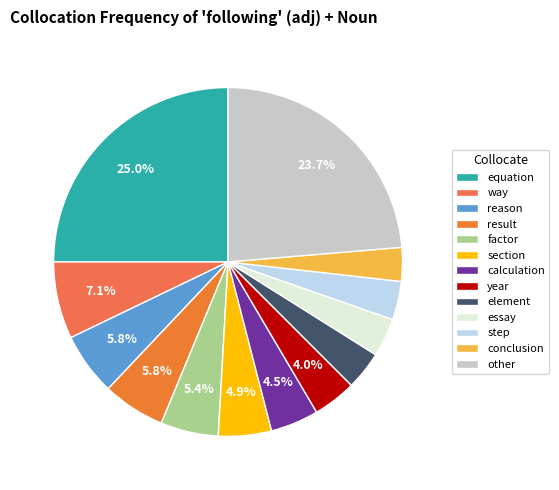

What percentage is NOT represented by reason?

94.2%